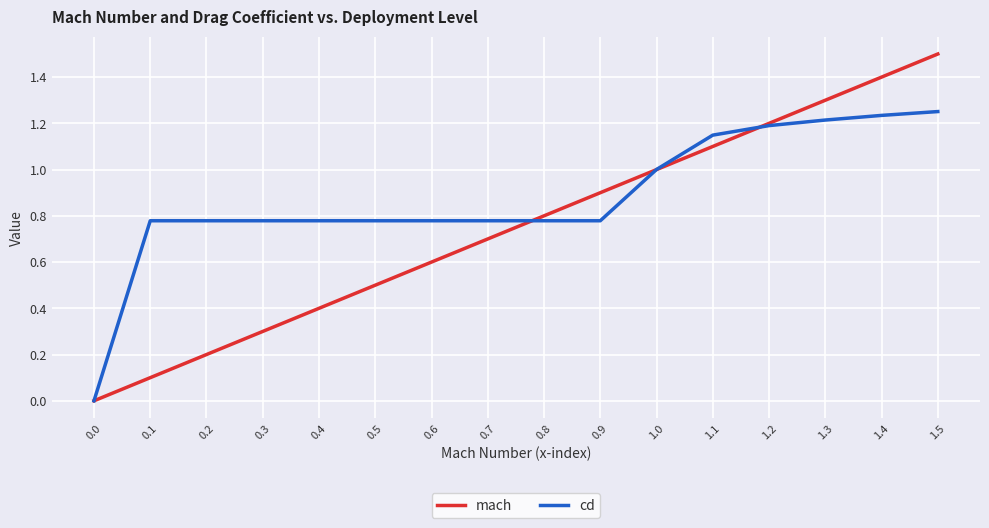

Between 0.8 and 1.2, which series saw the biggest shift?

cd